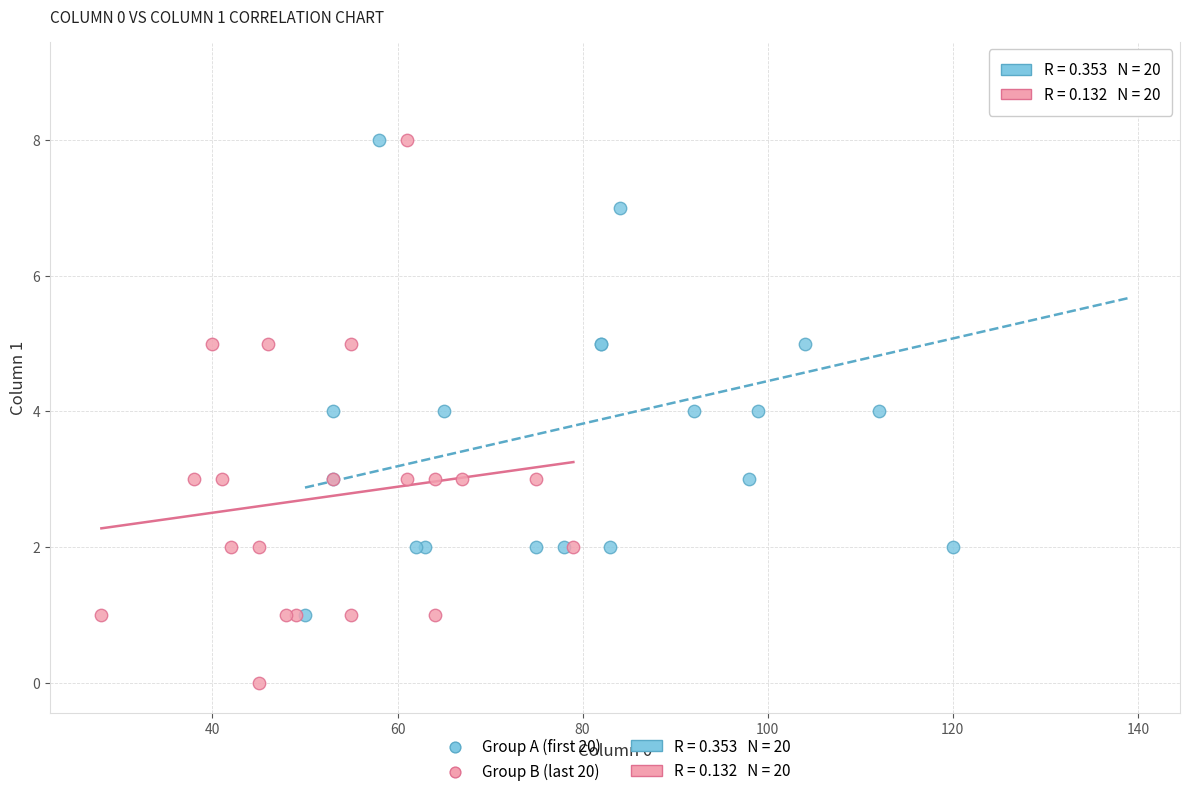

Which series reaches the minimum Y coordinate?

Group B (last 20)